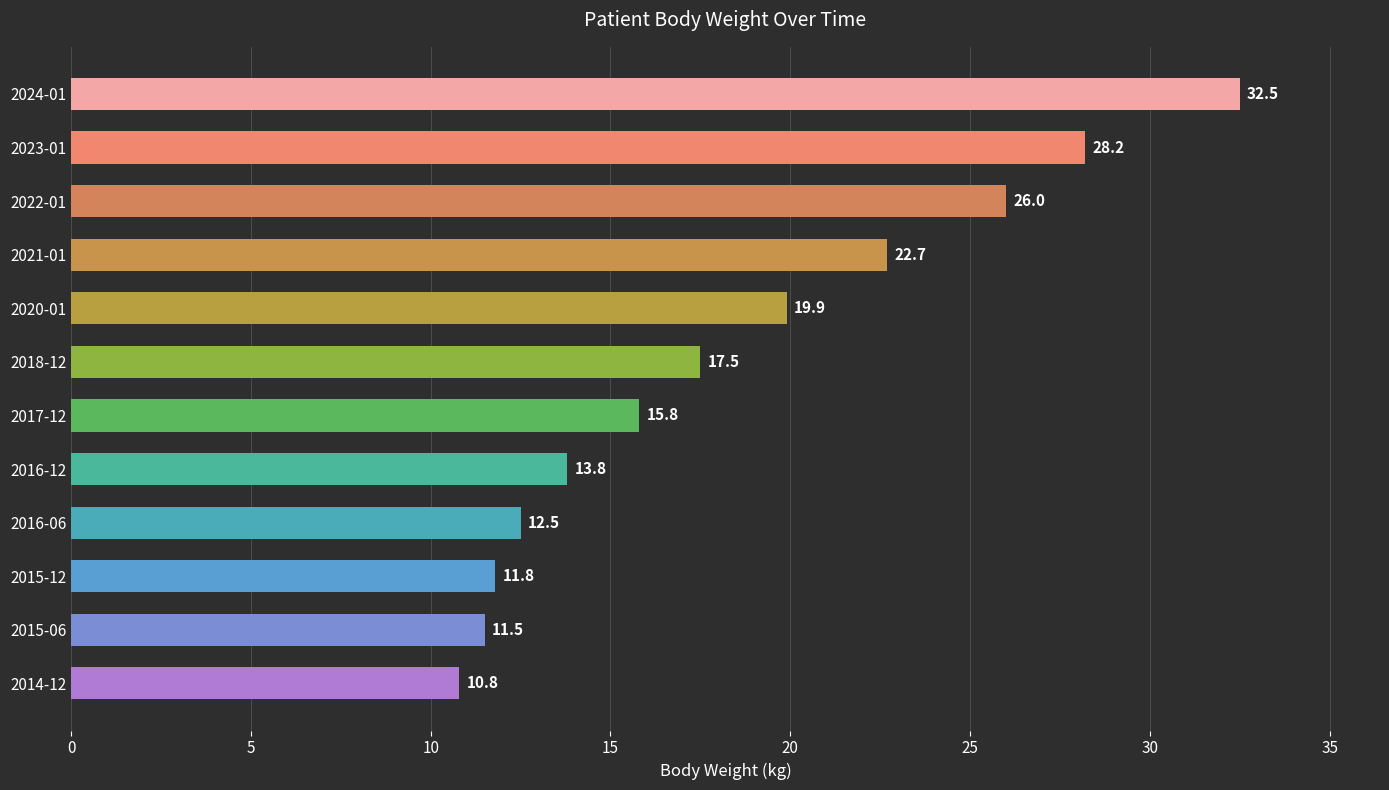

Reading top to bottom, transcribe all the data shown in this chart.

32.5	28.2	26.0	22.7	19.9	17.5	15.8	13.8	12.5	11.8	11.5	10.8